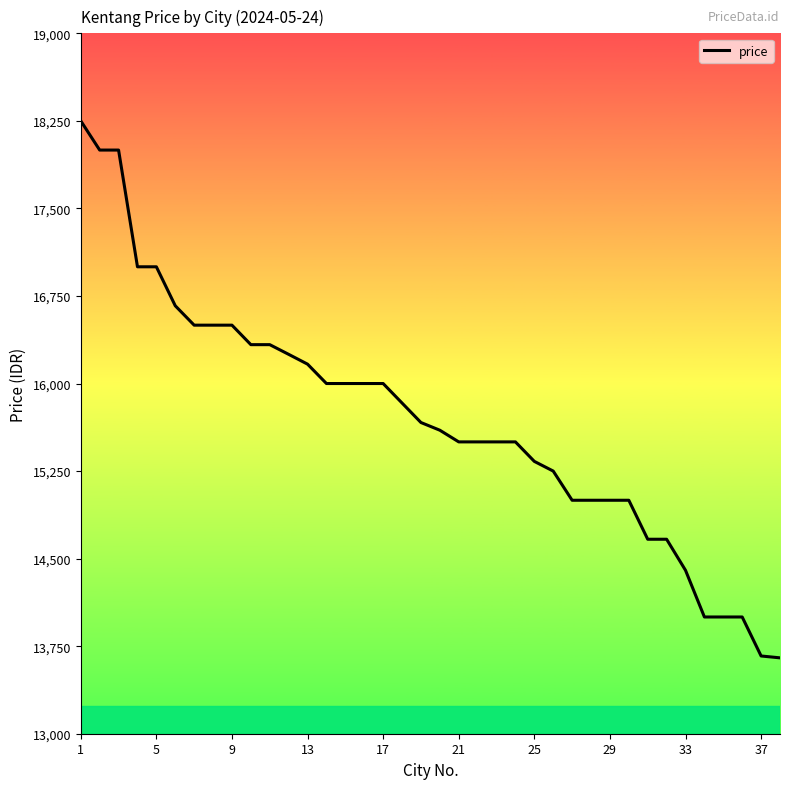

What is the minimum value shown in the chart?

13650